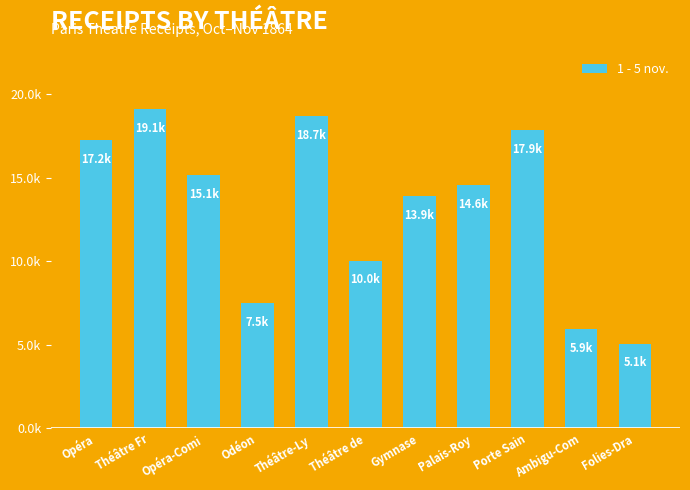

Are the bars horizontal?

No